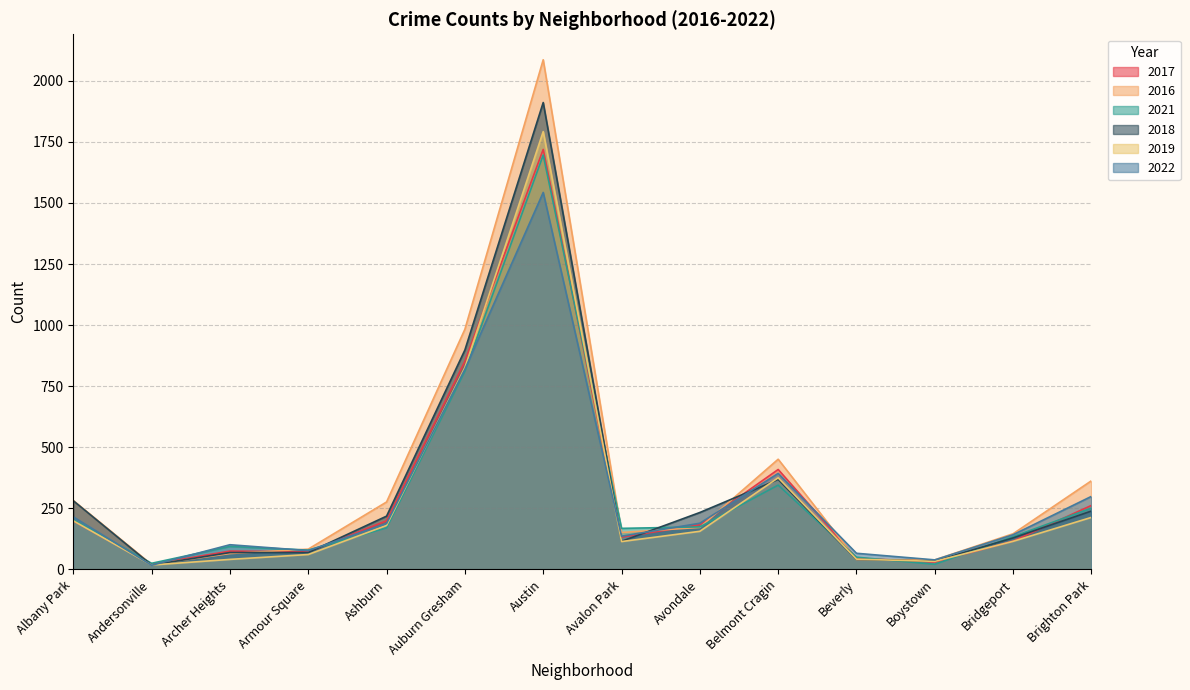

How many intersections are there between 2017 and 2021?

7